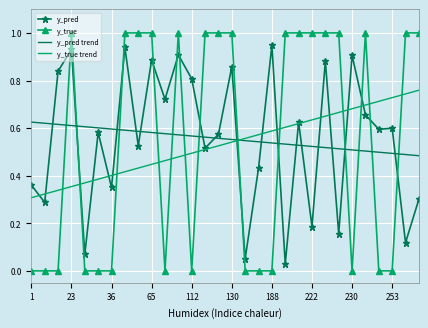

True or false: y_pred and y_true trend intersect in this chart.

True